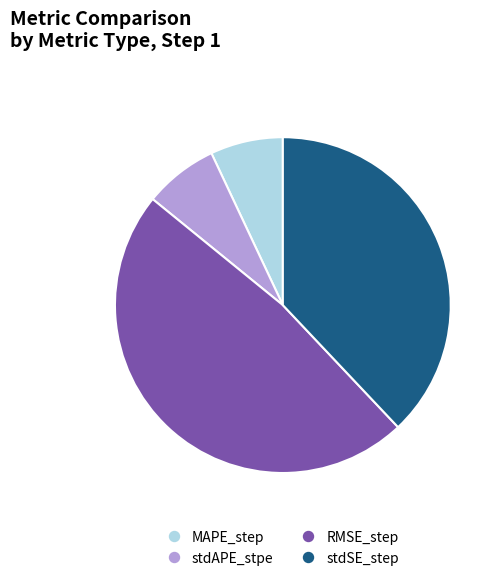

Is there any slice that represents more than half of the pie?

No